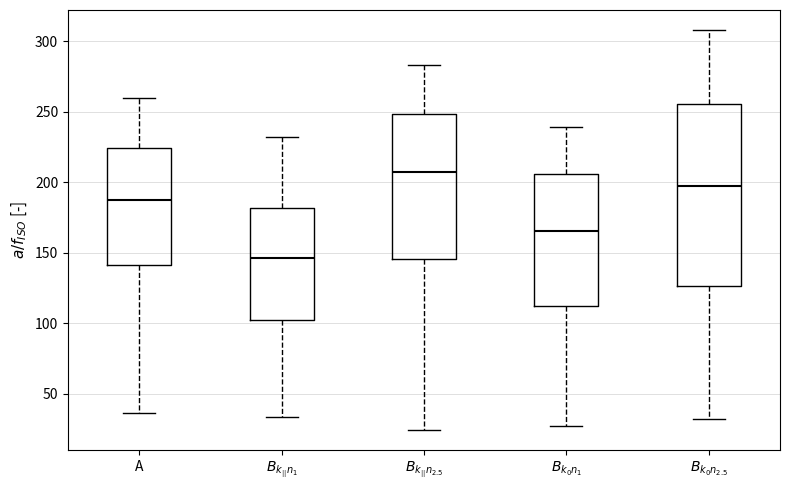

Reading left to right, transcribe this box plot: for each box, give where its median line is, the range the box spans, and where its two whiskers end, as read against the y-axis. The values are not printed on the chart, so give them approximately, as read against the axis.

A: median 185, box 140 to 225, whiskers 35 to 260
$B_{k_{||}n_1}$: median 145, box 100 to 180, whiskers 35 to 230
$B_{k_{||}n_{2.5}}$: median 205, box 145 to 250, whiskers 25 to 285
$B_{k_0n_1}$: median 165, box 110 to 205, whiskers 25 to 240
$B_{k_0n_{2.5}}$: median 195, box 125 to 255, whiskers 30 to 310